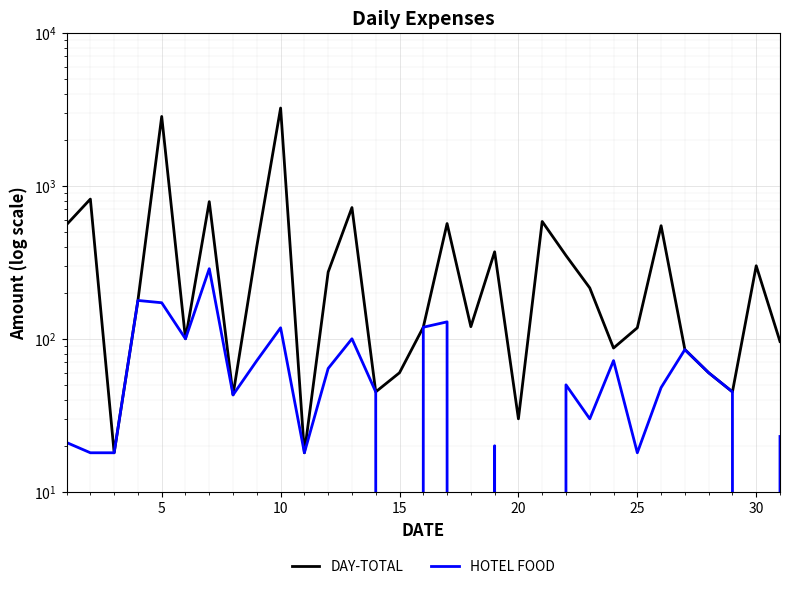

What is the difference between the second highest and second lowest values in the HOTEL FOOD series?

178